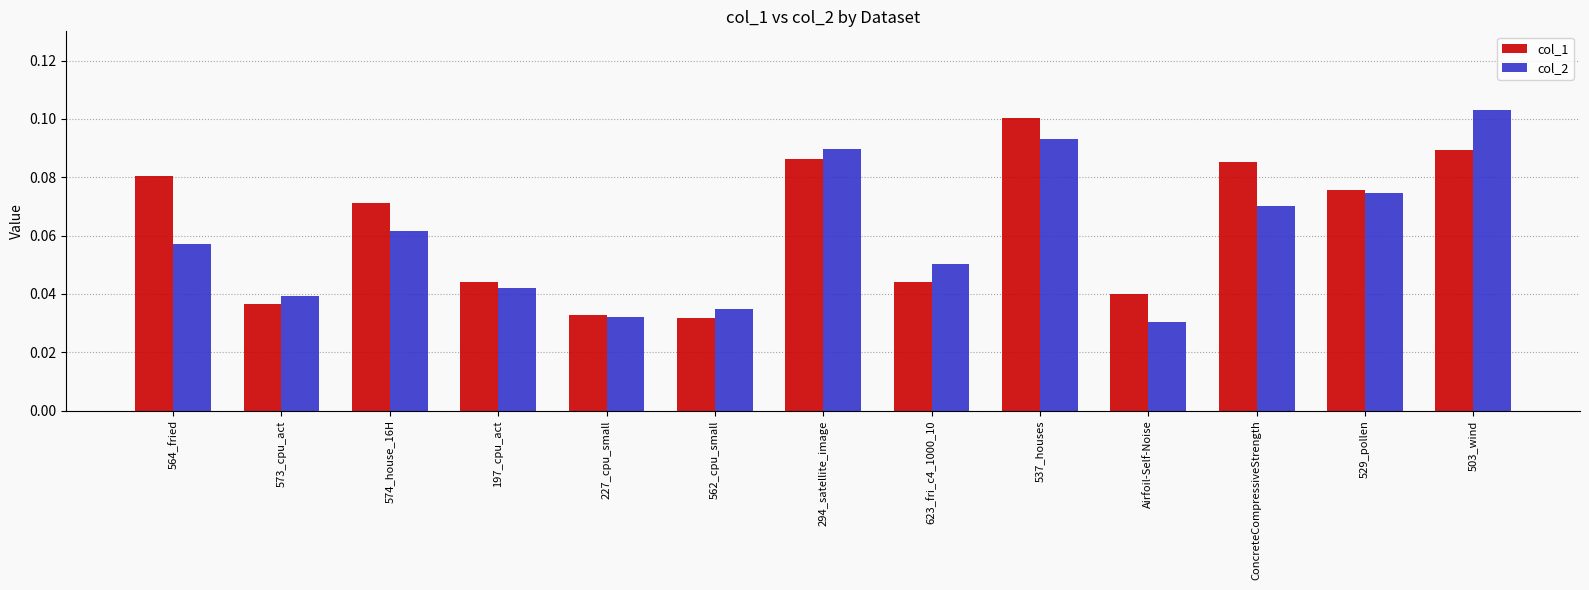

Between 227_cpu_small and Airfoil-Self-Noise, which series saw the biggest shift?

col_1